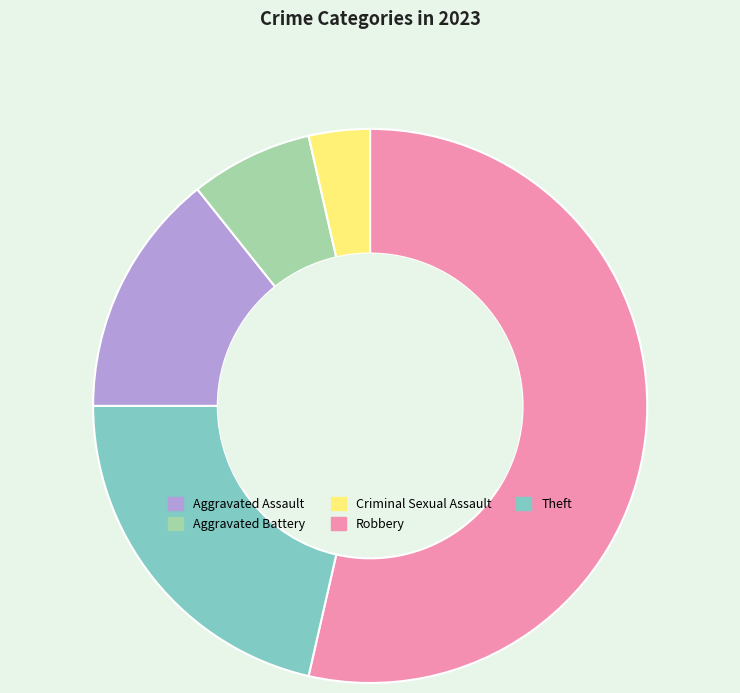

Which slice is the smallest?

Criminal Sexual Assault